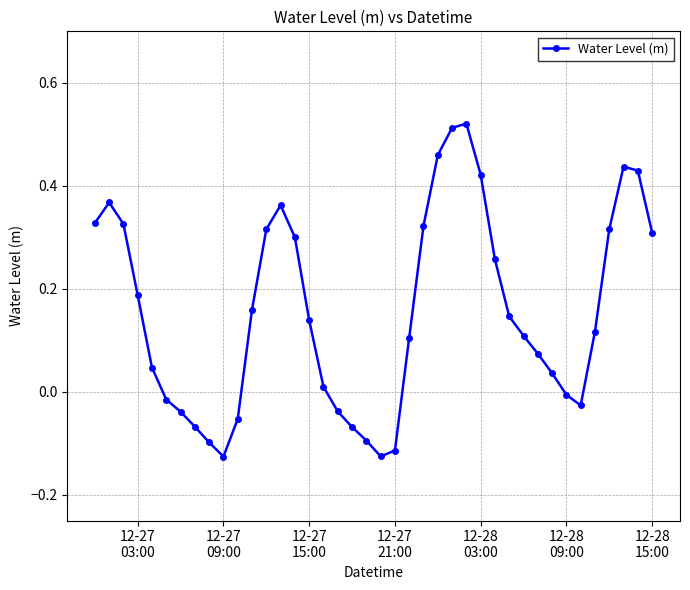

How many interior local valleys (lower than both neighbors) does the data have?

3